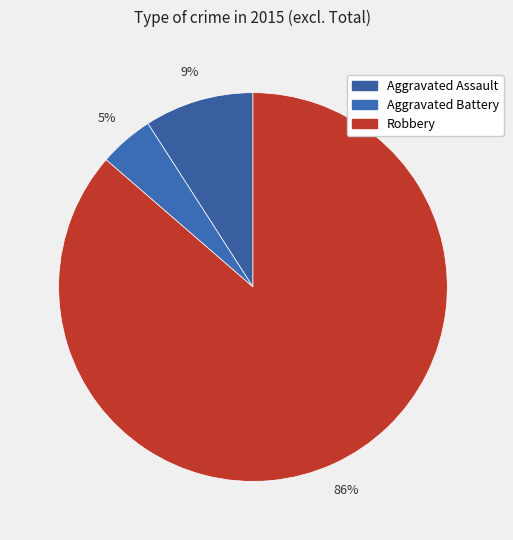

True or false: Robbery accounts for 86% of the total.

True